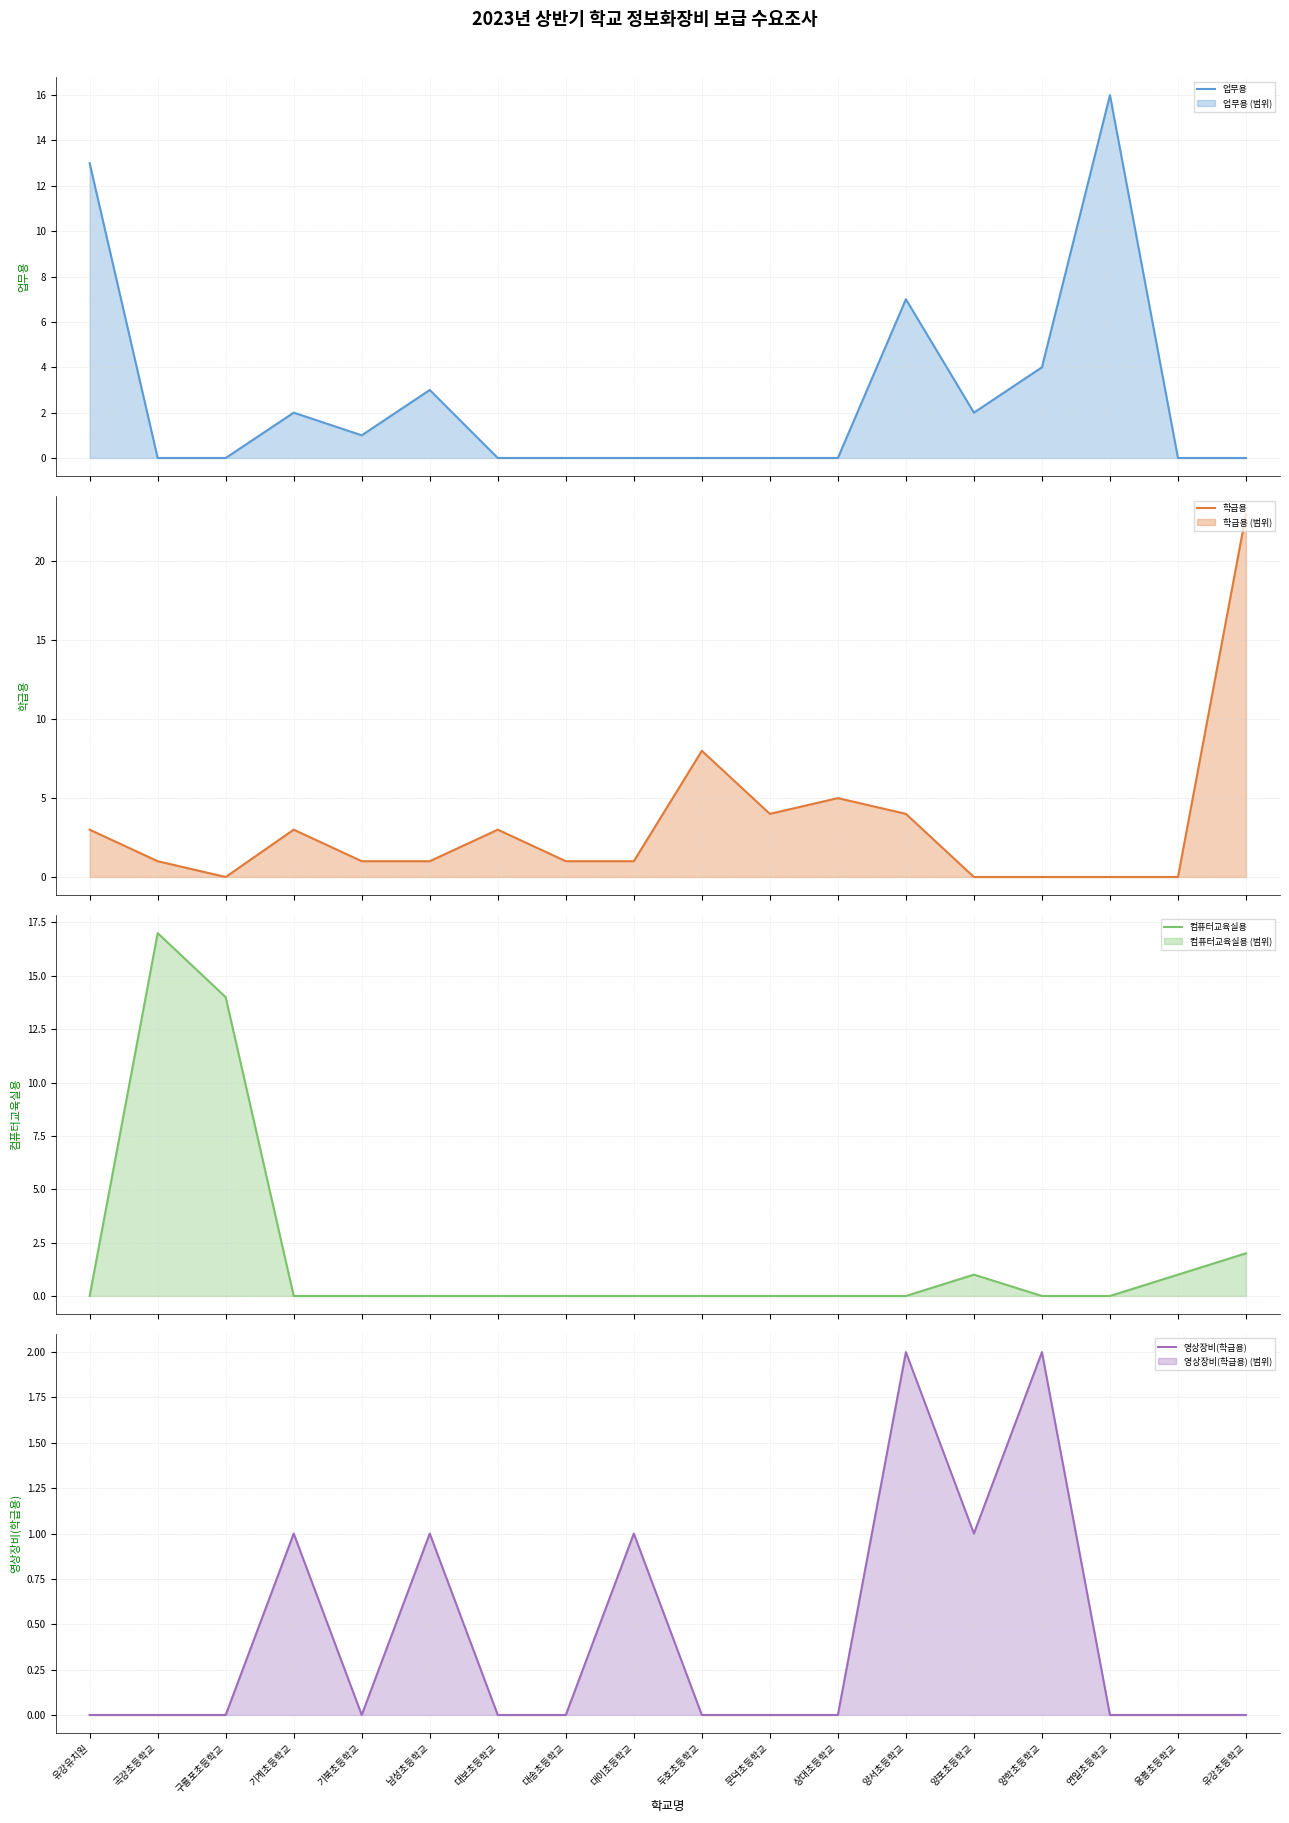

Which label corresponds to the smallest value in the chart?

곡강초등학교